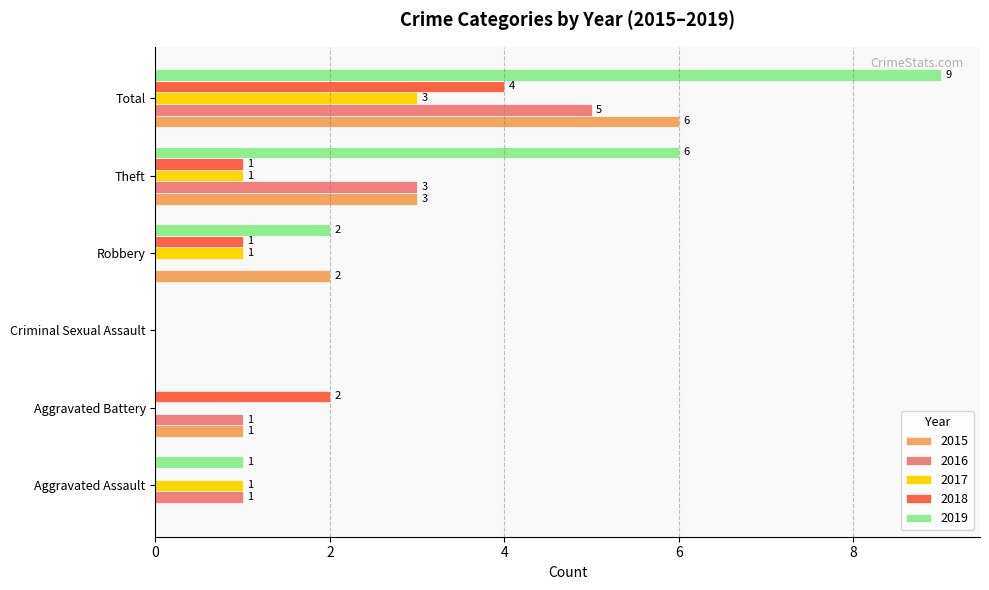

What is the maximum value shown in the chart?

9